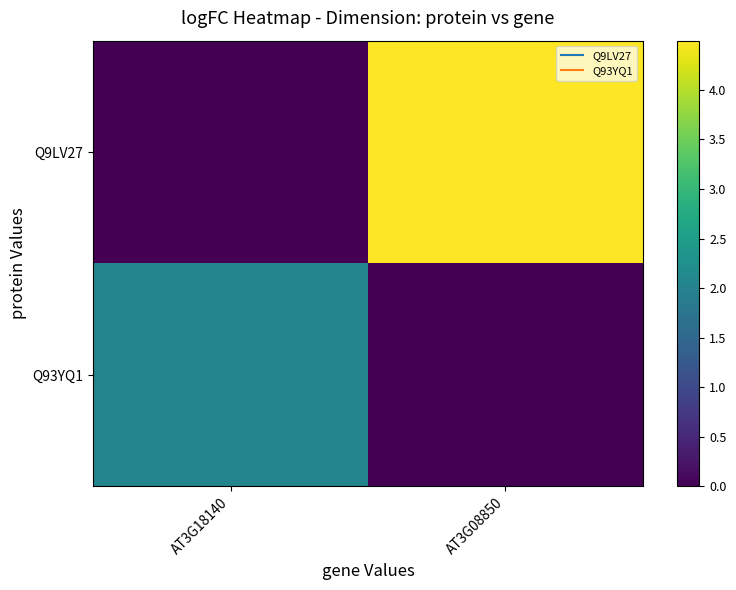

Reading left to right, extract all data points from this chart.

Q9LV27: AT3G18140=0.0	AT3G08850=4.5
Q93YQ1: AT3G18140=2.0	AT3G08850=0.0